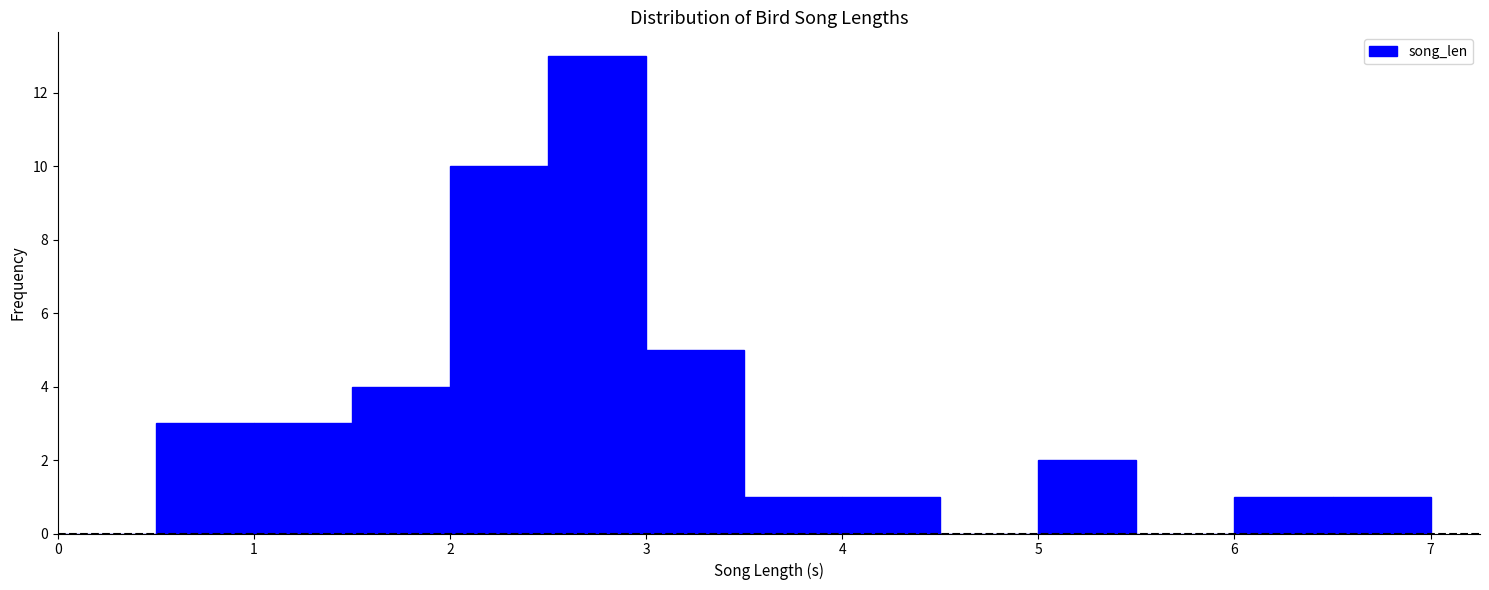

Which range on the x-axis has the tallest bar?

2.5 to 3.0